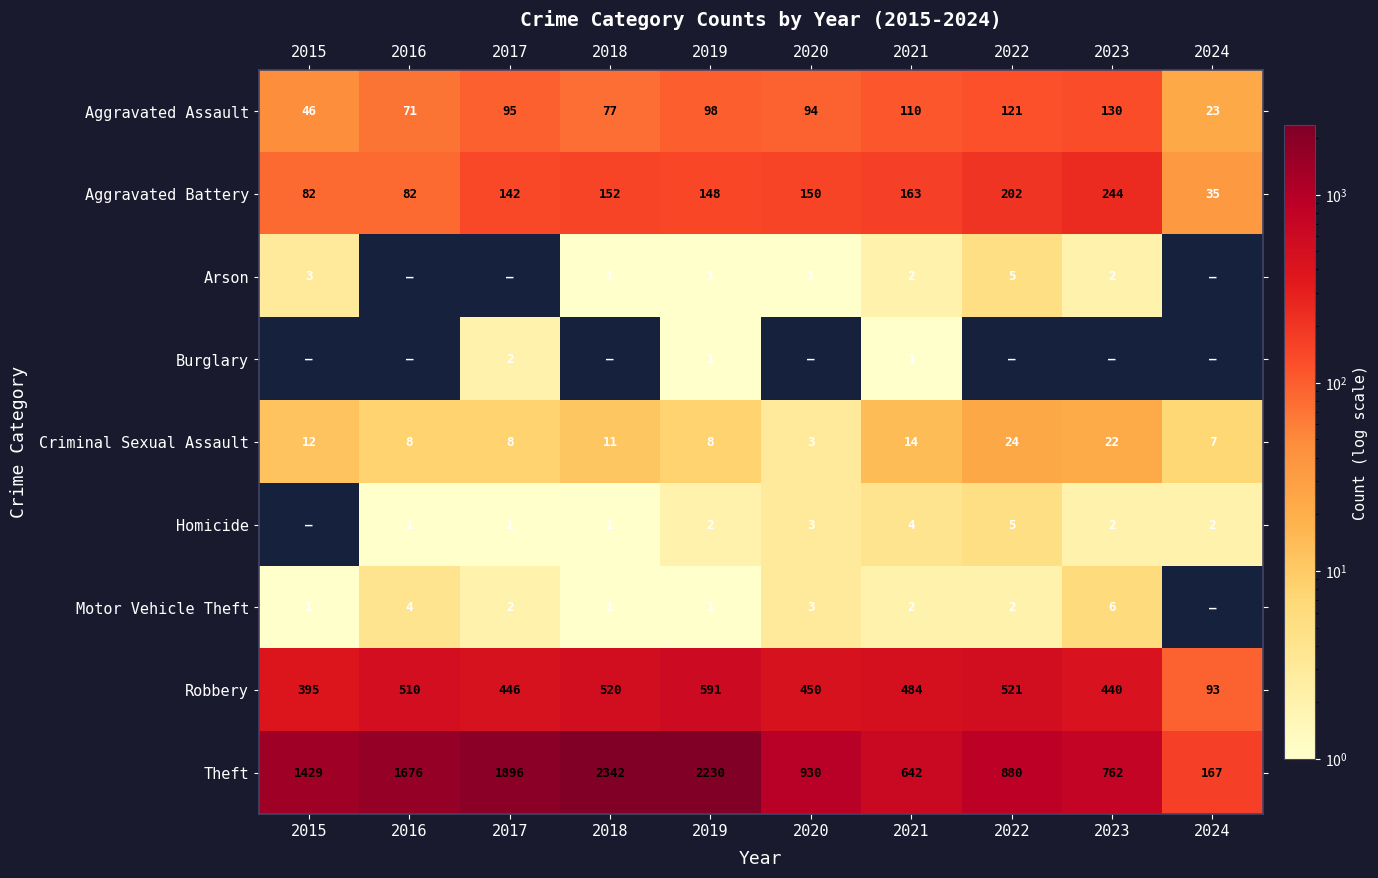

Is the value of Arson at 2022 greater than the value of Homicide at 2021?

Yes